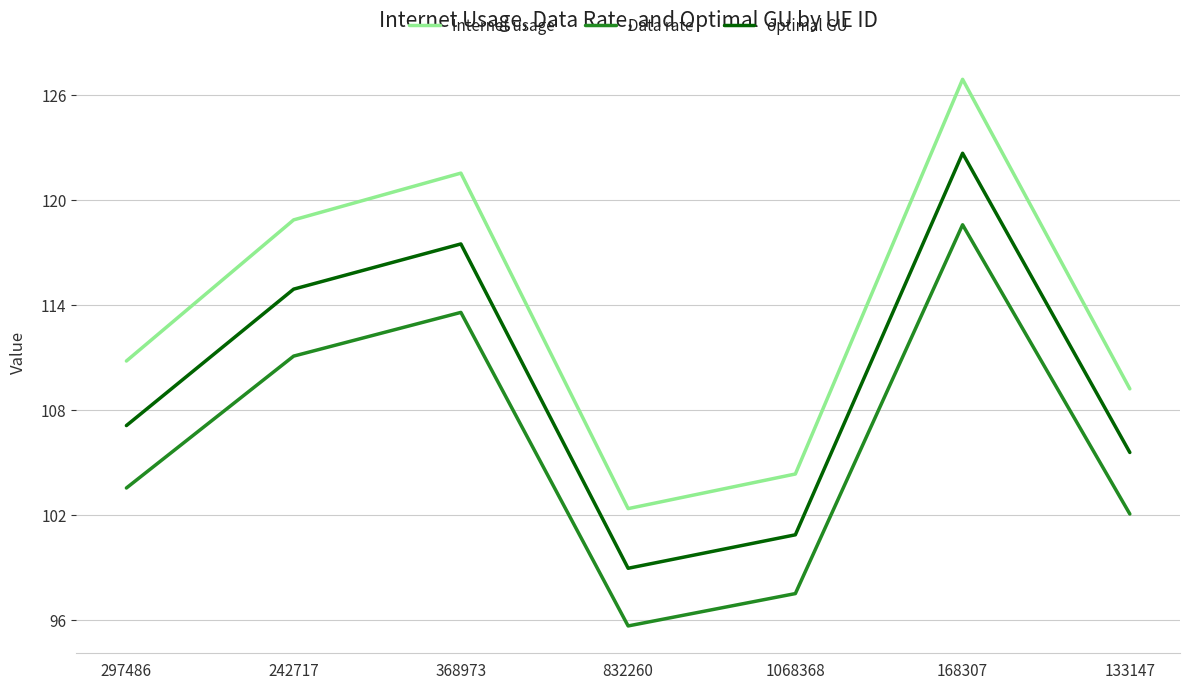

The value of optimal GU at 133147 is 105.6. True or false?

True